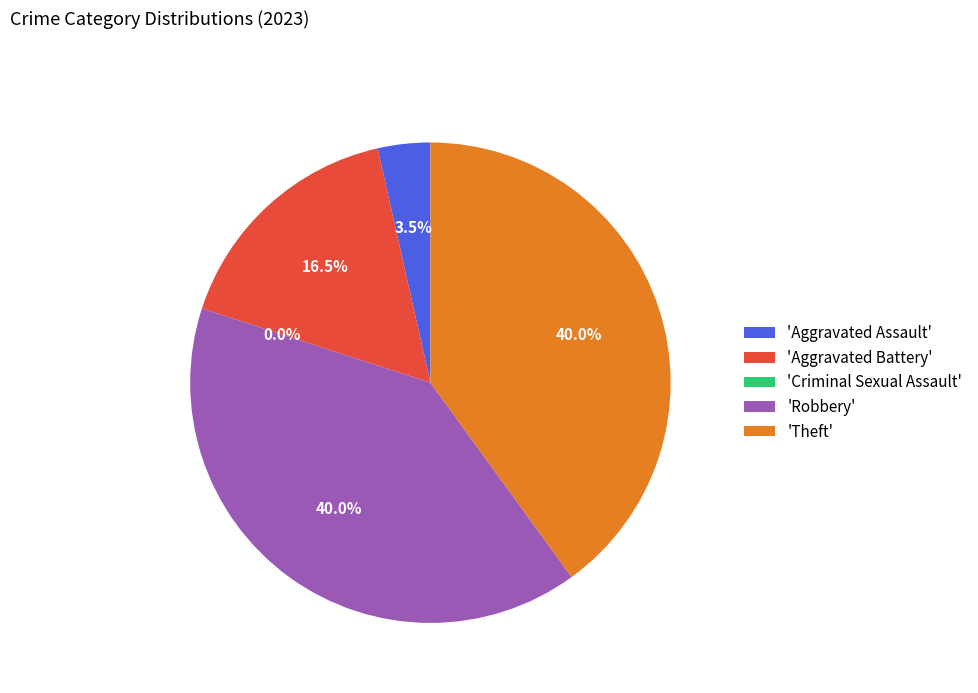

Is Criminal Sexual Assault the majority of the pie?

No